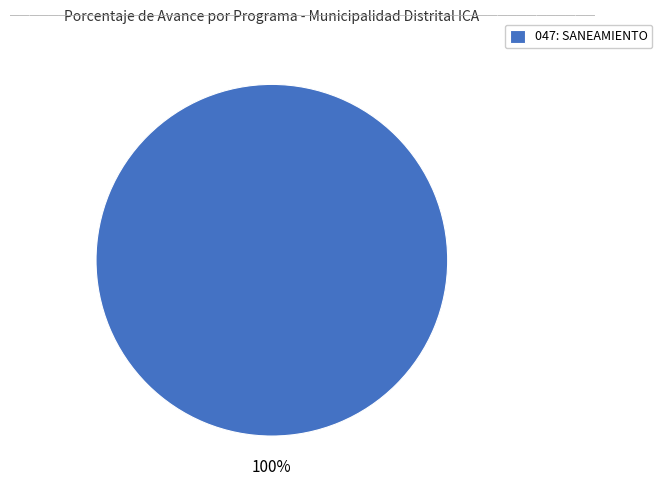

Count the number of slices in the pie.

1